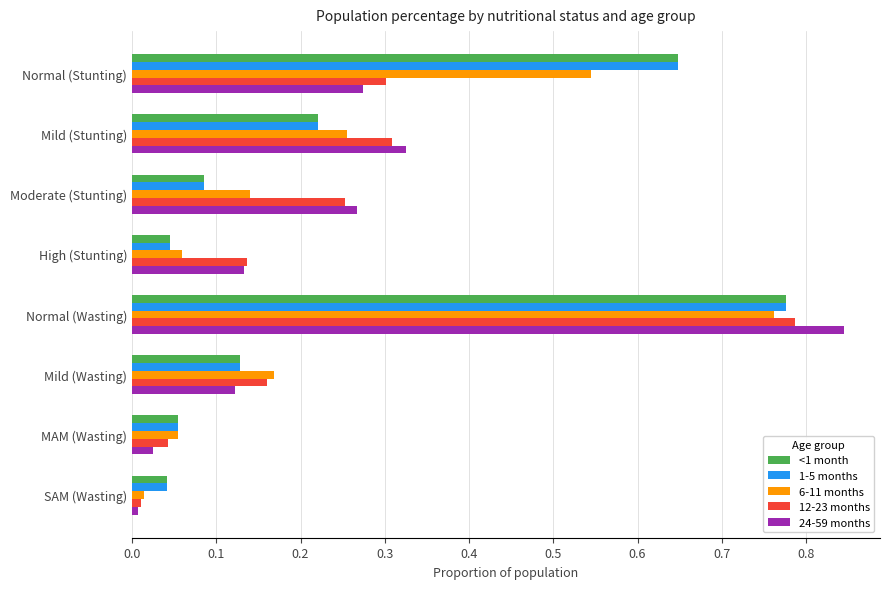

Which series changed the most between Mild (Stunting) and High (Stunting)?

6-11 months